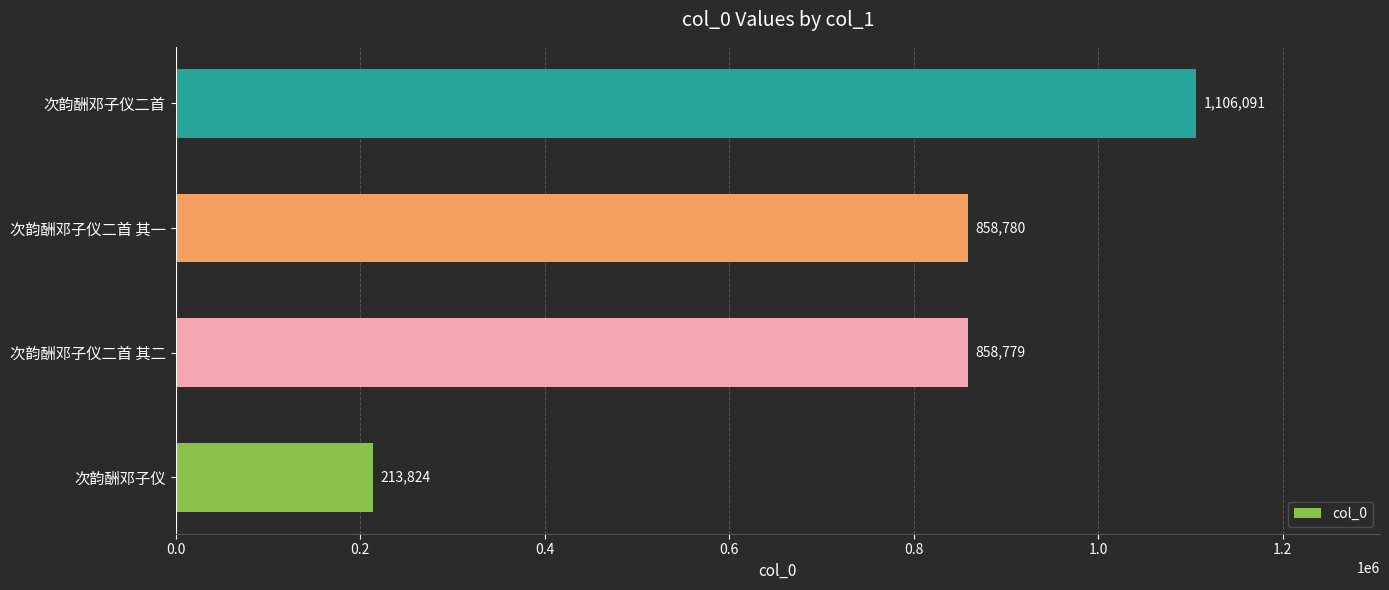

The chart shows a value of 1859400 at 次韵酬邓子仪二首. True or false?

False